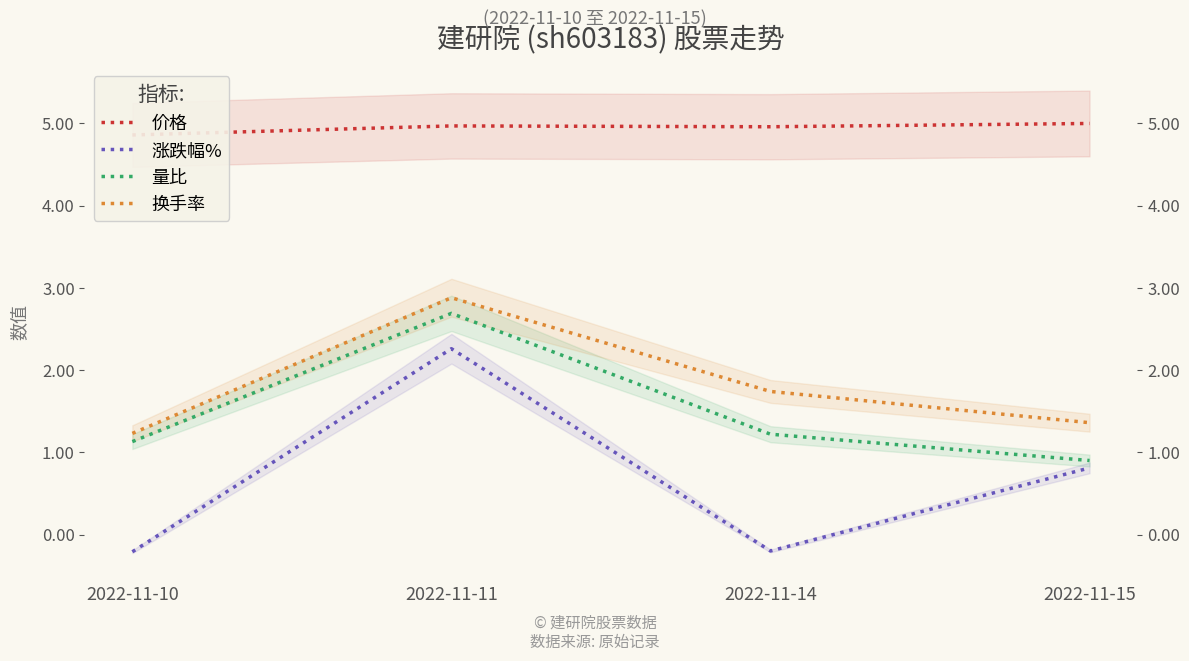

What is the value of the 量比 point at the 1st from the left?

1.1